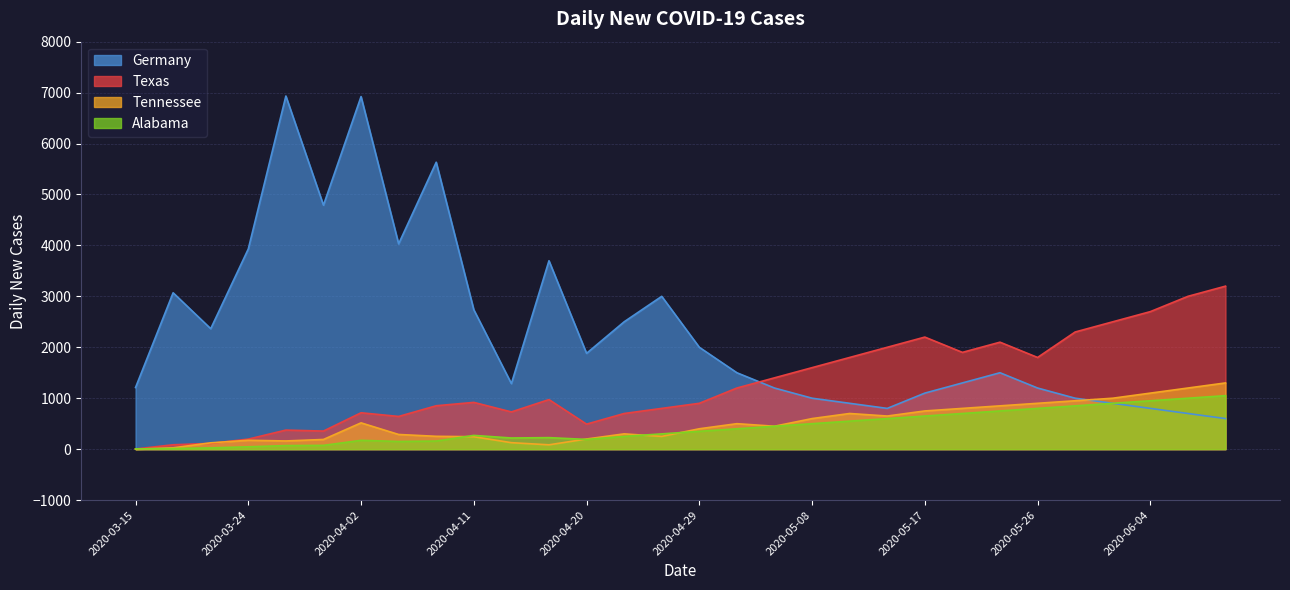

What is the total value across all series at 2020-04-17?

4983